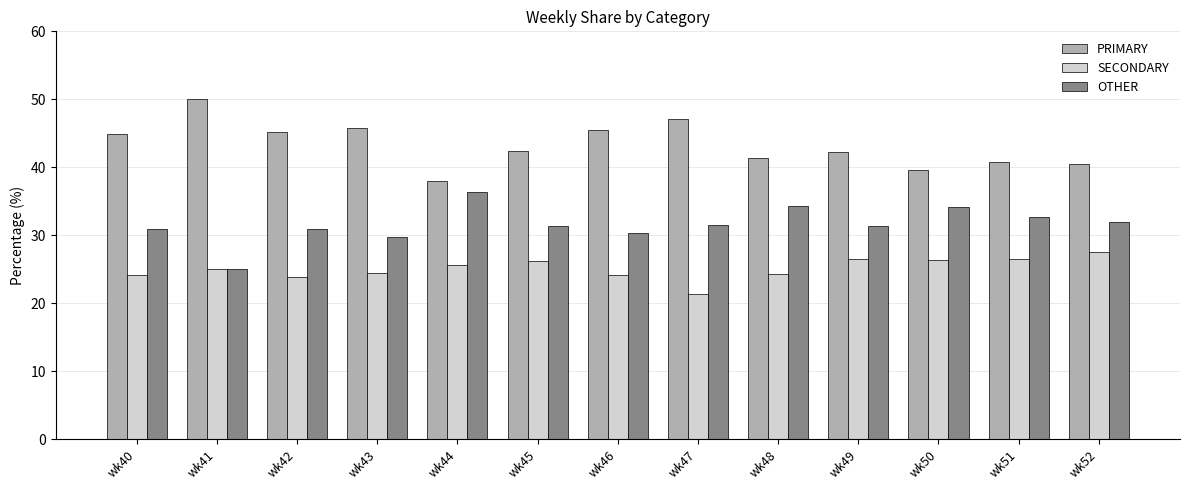

What is the total value across all series at wk40?

100.0